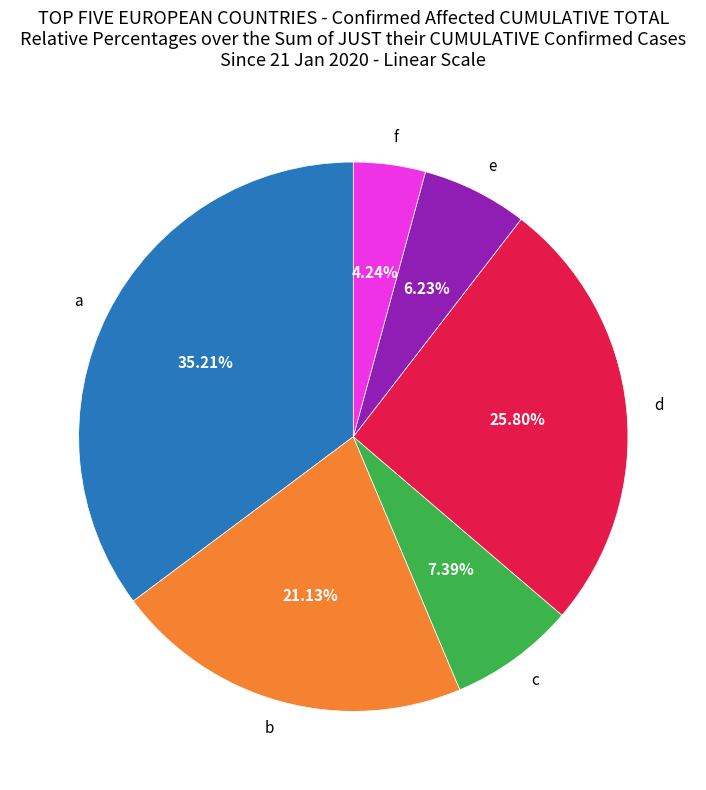

What portion of the pie excludes a?

64.8%